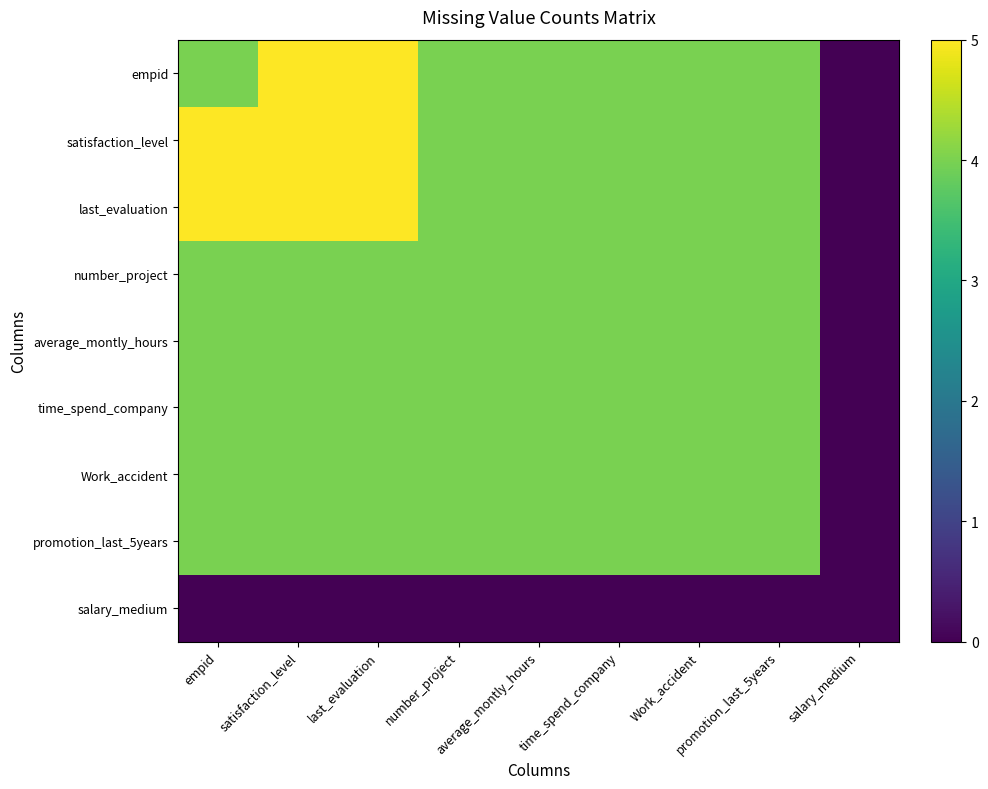

Which series changed the most between satisfaction_level and time_spend_company?

empid